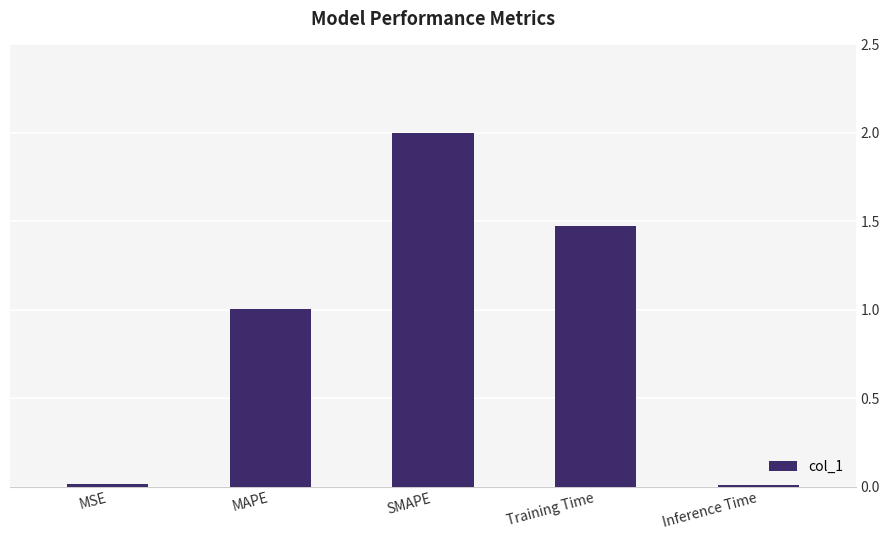

What is the label of the 2nd bar from the right?

Training Time